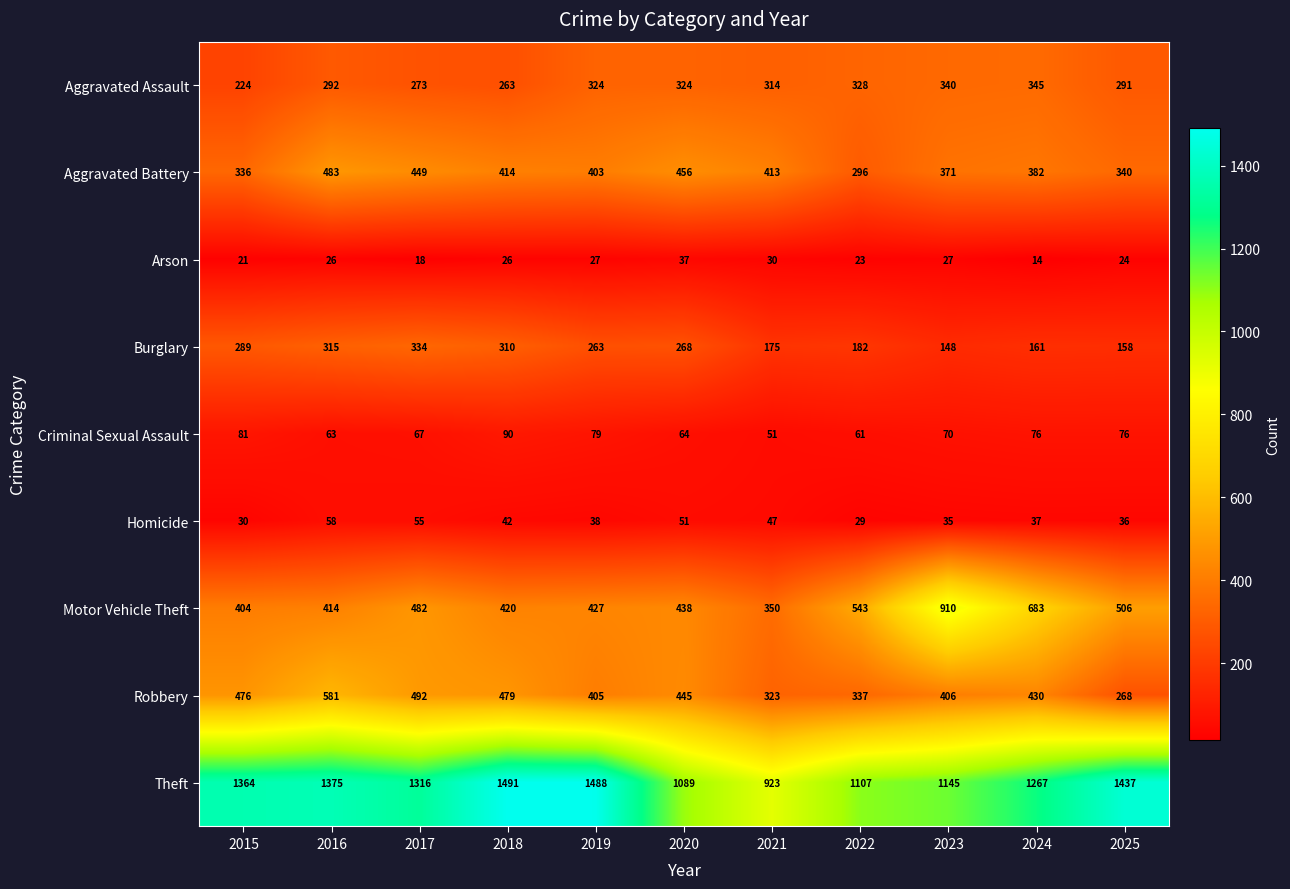

Rank the series by their maximum value, from lowest to highest.

Arson, Homicide, Criminal Sexual Assault, Burglary, Aggravated Assault, Aggravated Battery, Robbery, Motor Vehicle Theft, Theft